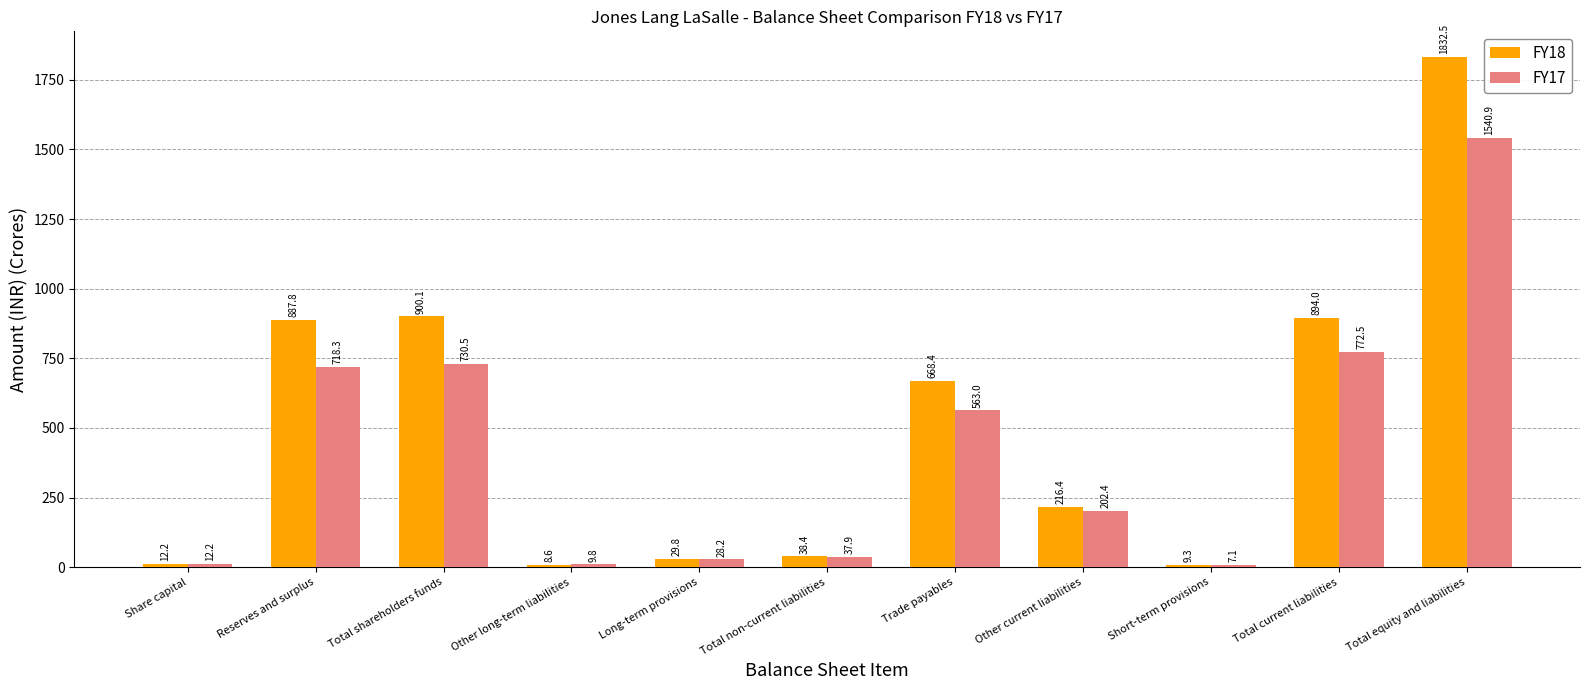

What is the approximate value of FY17 at Reserves and surplus?

718.3